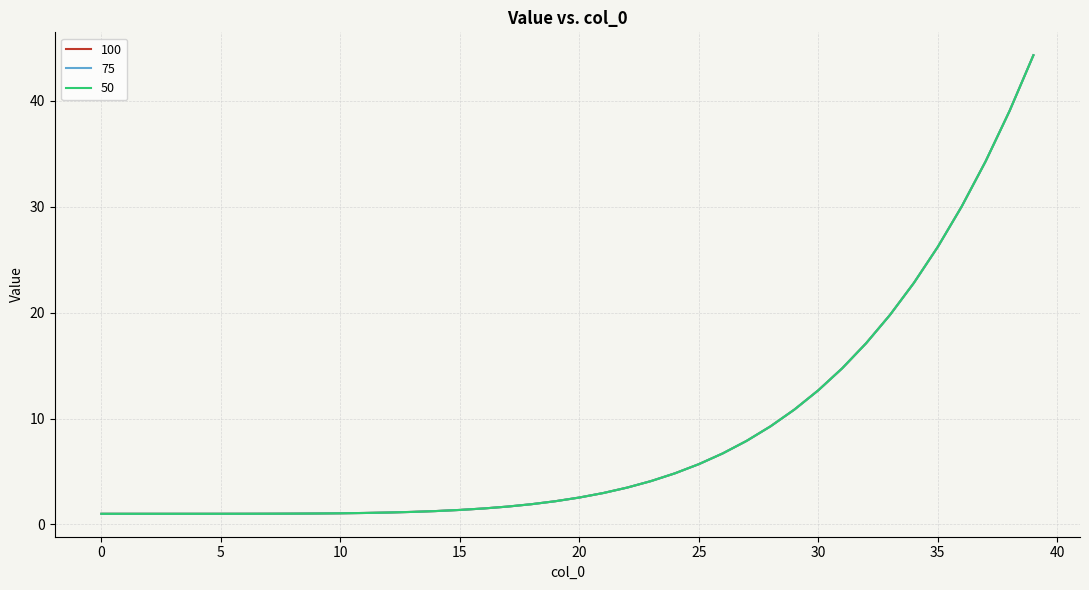

Is this an area chart (filled region under the line)?

No